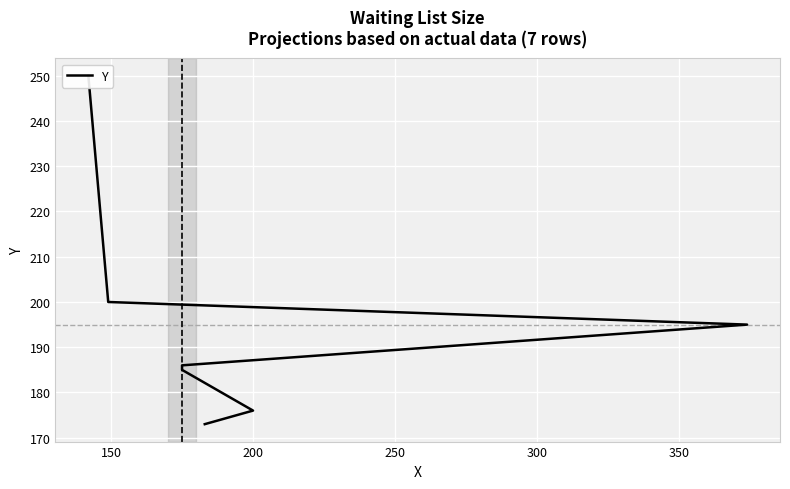

True or false: the data has more than 0 interior local peaks.

False